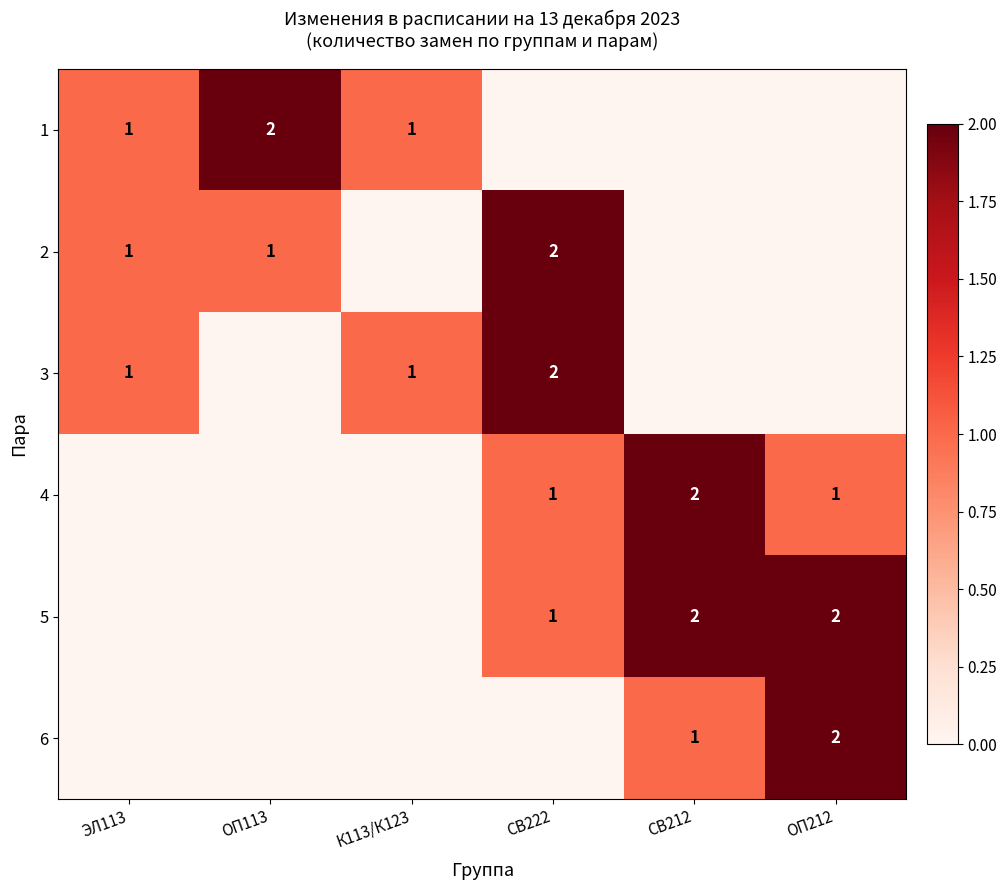

How many values in the 4 series are below 1?

3